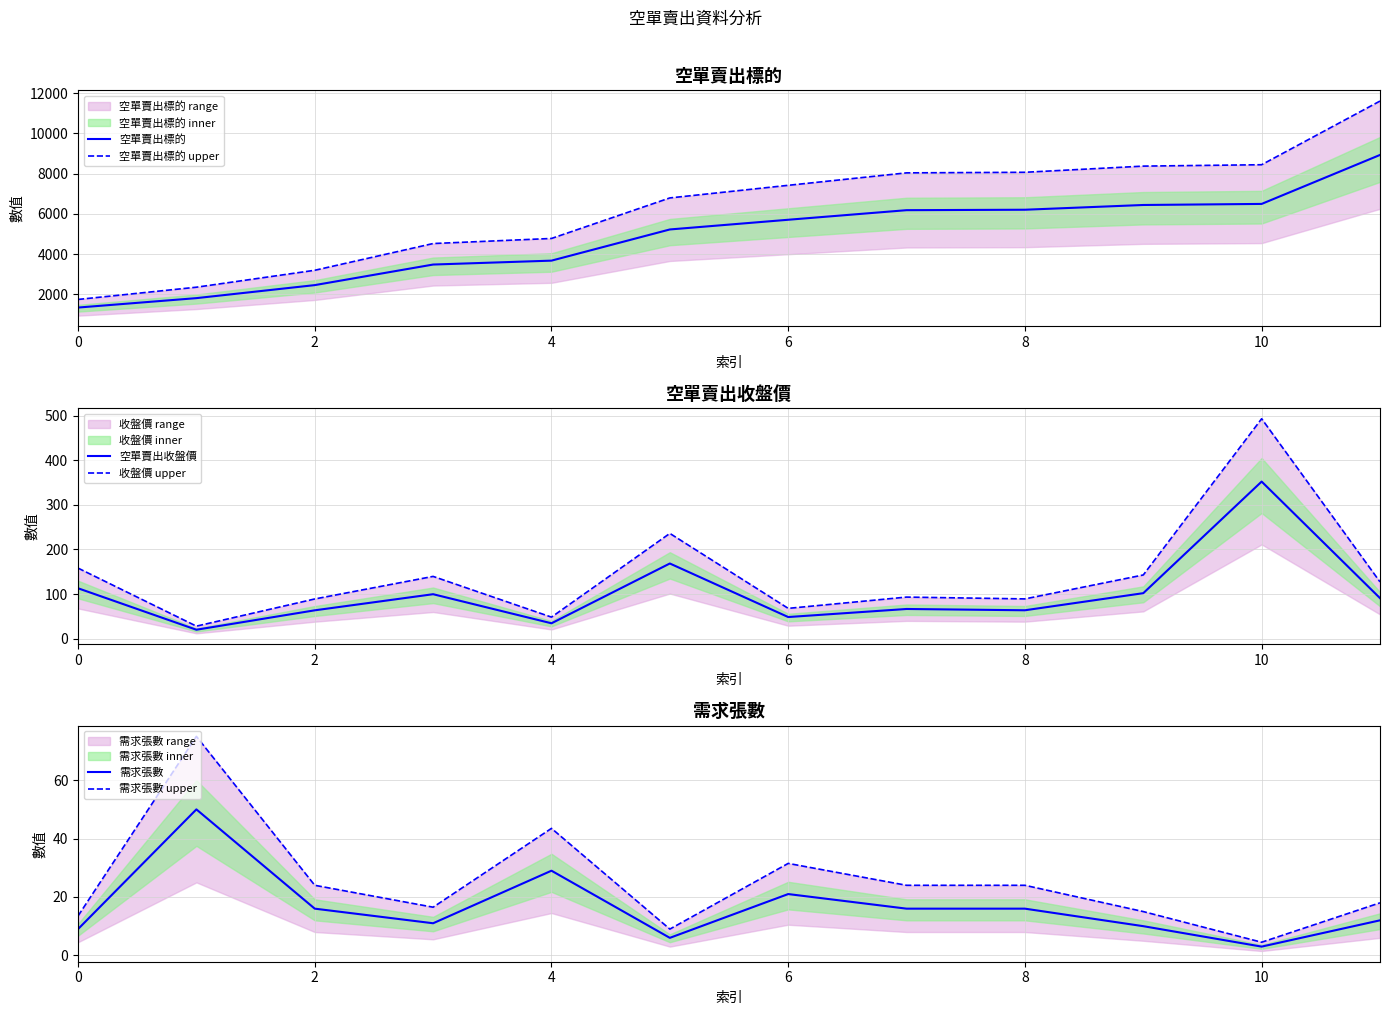

Reading left to right, transcribe all the data shown in this chart.

空單賣出標的: 1342.0	1810.0	2457.0	3479.0	3673.0	5222.0	5704.0	6180.0	6202.0	6438.0	6491.0	8924.0
空單賣出標的 upper: 1744.6	2353.0	3194.1	4522.7	4774.9	6788.6	7415.2	8034.0	8062.6	8369.4	8438.3	11601.2
空單賣出收盤價: 113.0	20.1	63.6	99.7	34.5	168.5	48.5	66.6	63.7	102.0	352.0	90.9
收盤價 upper: 158.2	28.1	89.0	139.6	48.4	235.9	68.0	93.2	89.2	142.8	492.8	127.3
需求張數: 9.0	50.0	16.0	11.0	29.0	6.0	21.0	16.0	16.0	10.0	3.0	12.0
需求張數 upper: 13.5	75.0	24.0	16.5	43.5	9.0	31.5	24.0	24.0	15.0	4.5	18.0